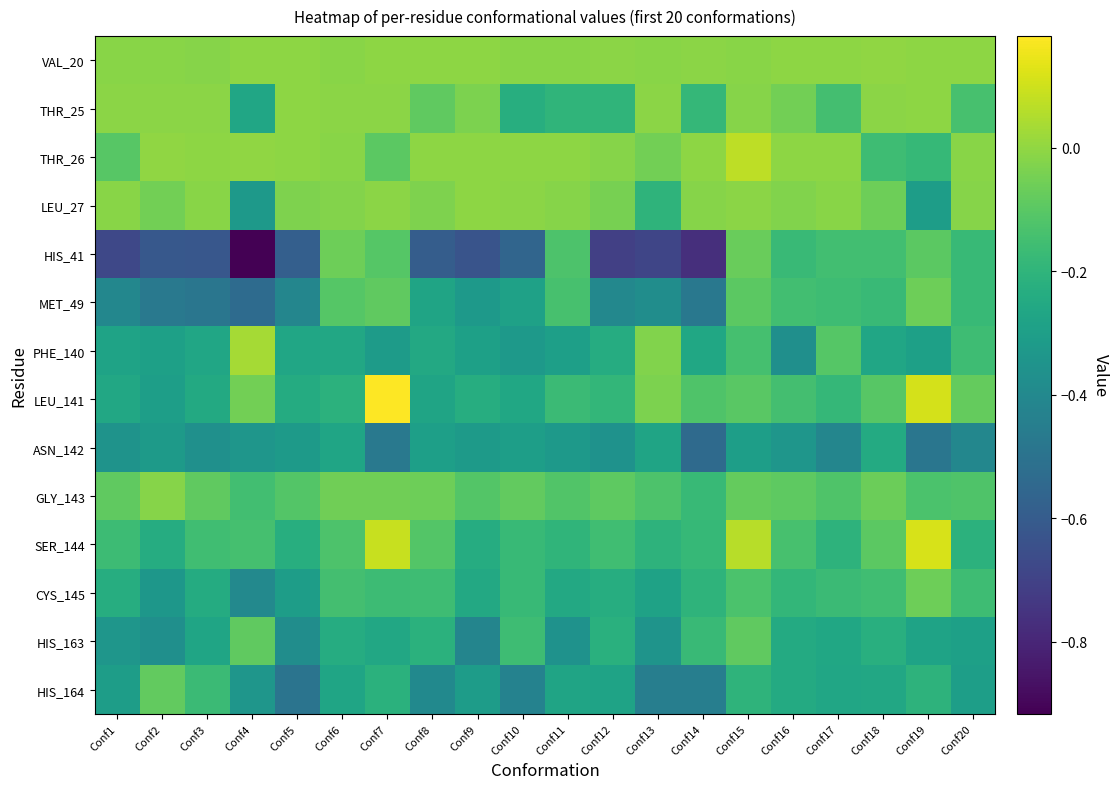

At which category is the sum across all series the highest?

Conf15